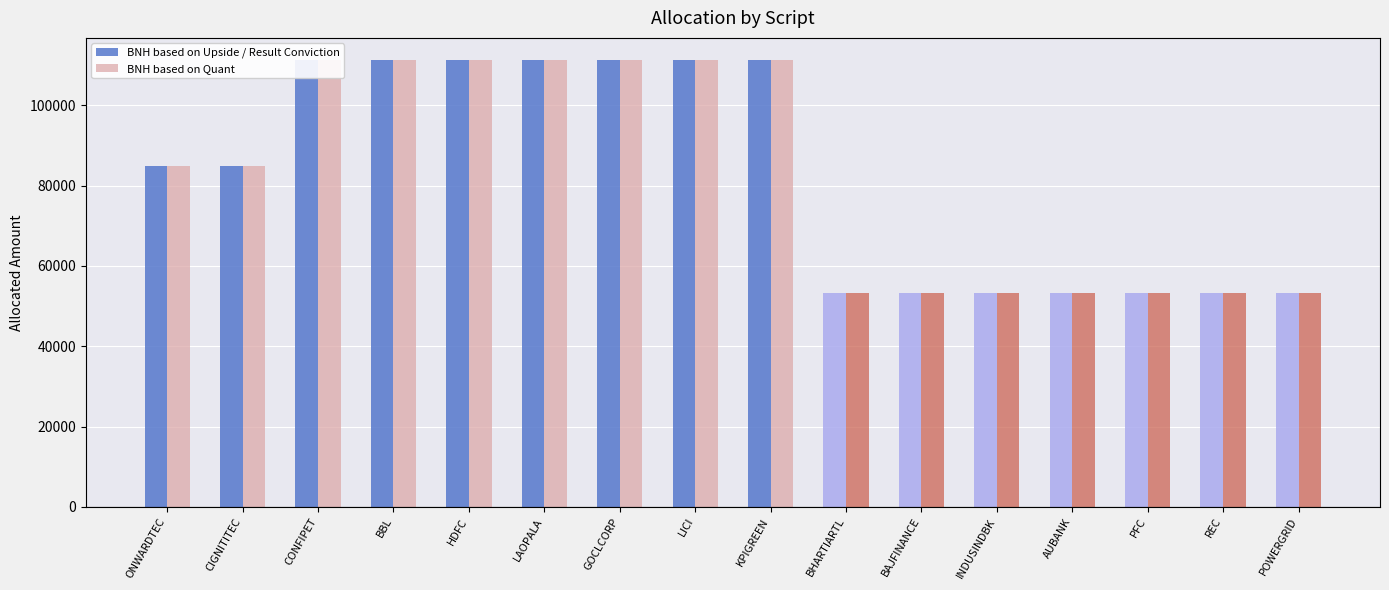

The value of BNH based on Quant at LICI is 111251.6. True or false?

True